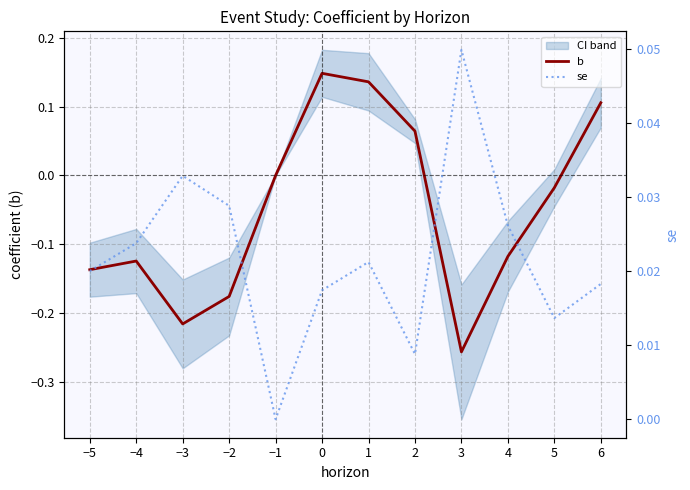

Rank the series at 6 from highest to lowest value.

b, se